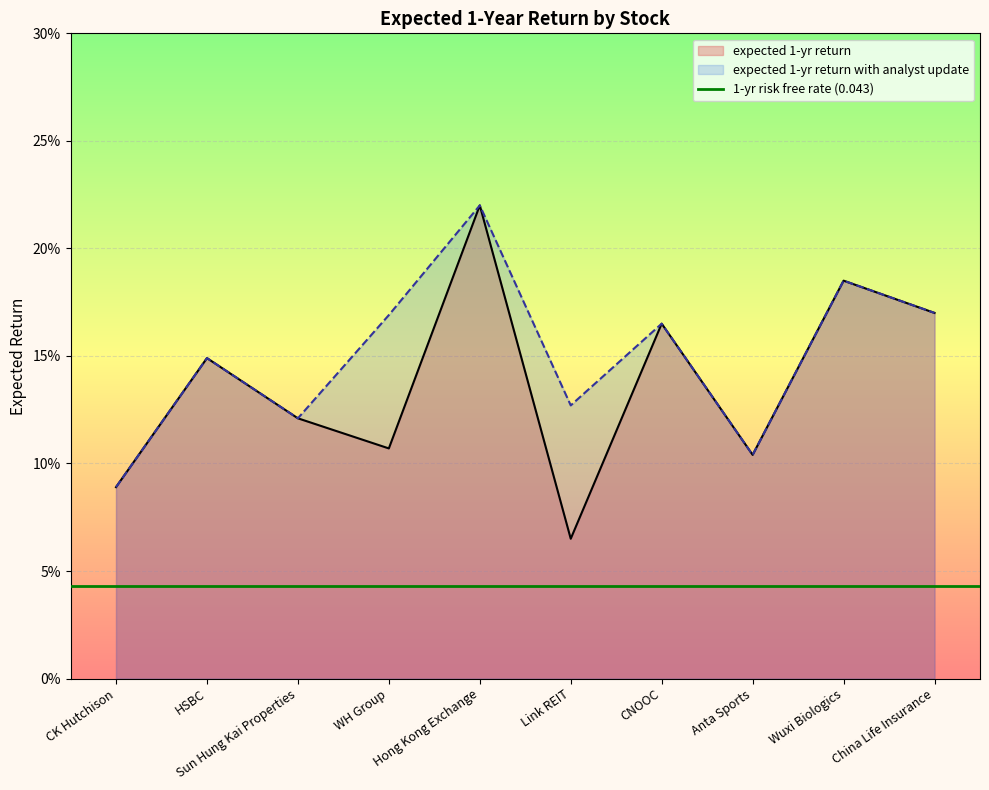

Which series has the largest total across all categories?

expected 1-yr return with analyst update